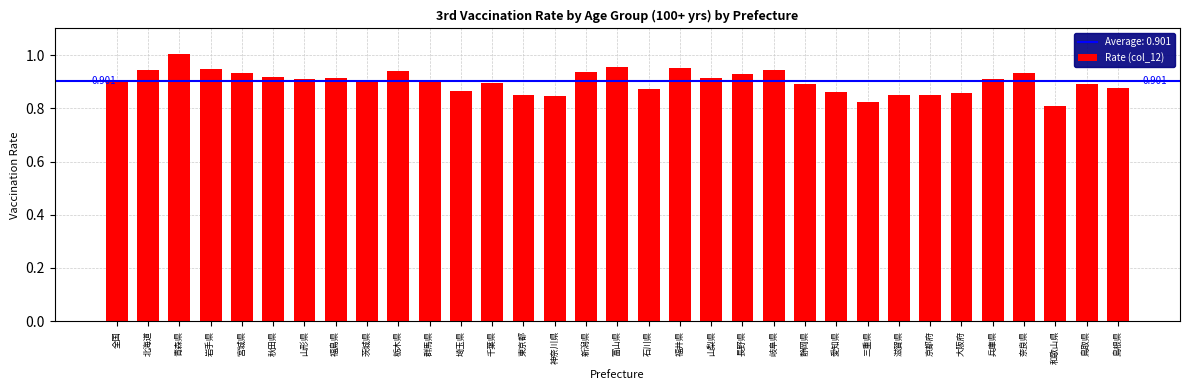

What is the label of the 10th bar from the left?

栃木県